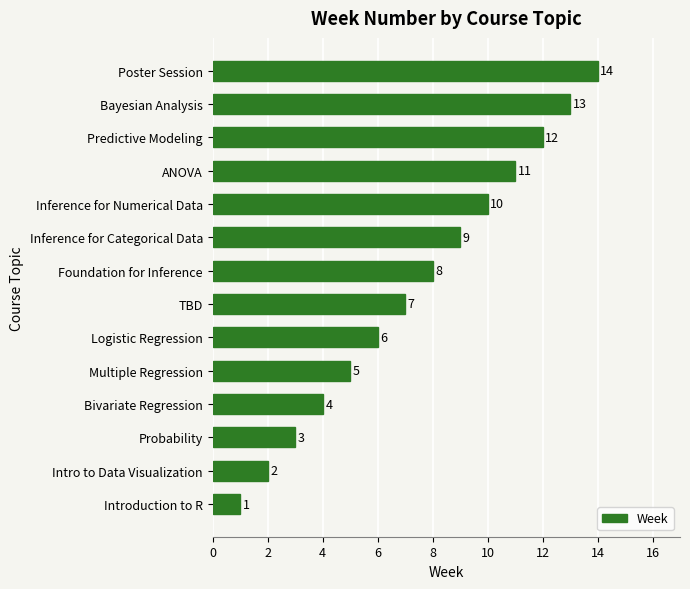

How many bars are there in total?

14